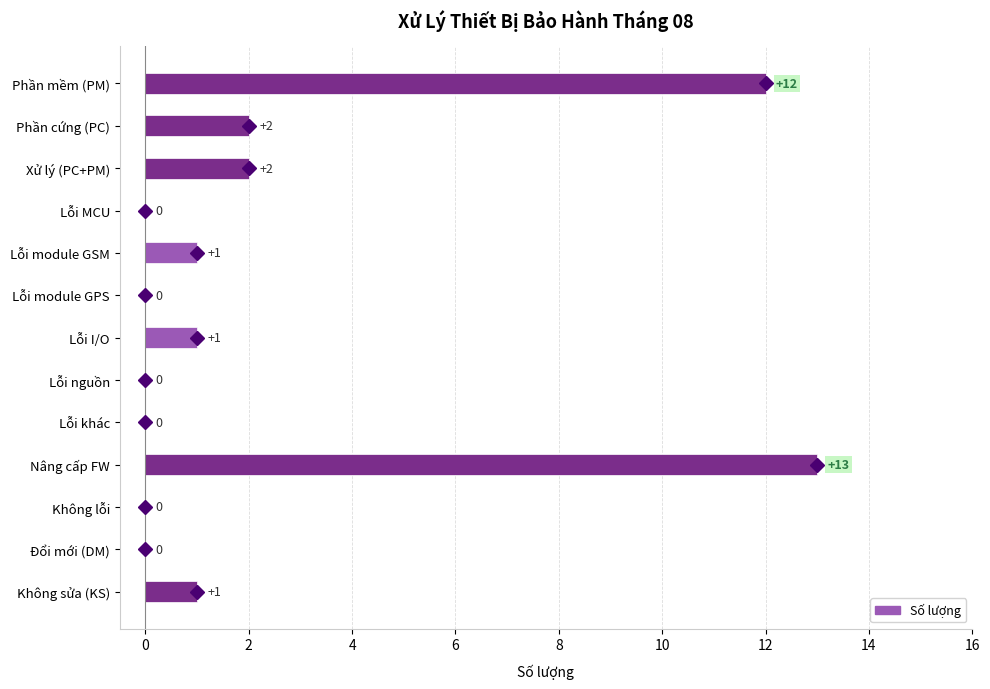

Reading top to bottom, what are all the values shown in this chart?

Phần mềm (PM)=12	Phần cứng (PC)=2	Xử lý (PC+PM)=2	Lỗi MCU=0	Lỗi module GSM=1	Lỗi module GPS=0	Lỗi I/O=1	Lỗi nguồn=0	Lỗi khác=0	Nâng cấp FW=13	Không lỗi=0	Đổi mới (DM)=0	Không sửa (KS)=1